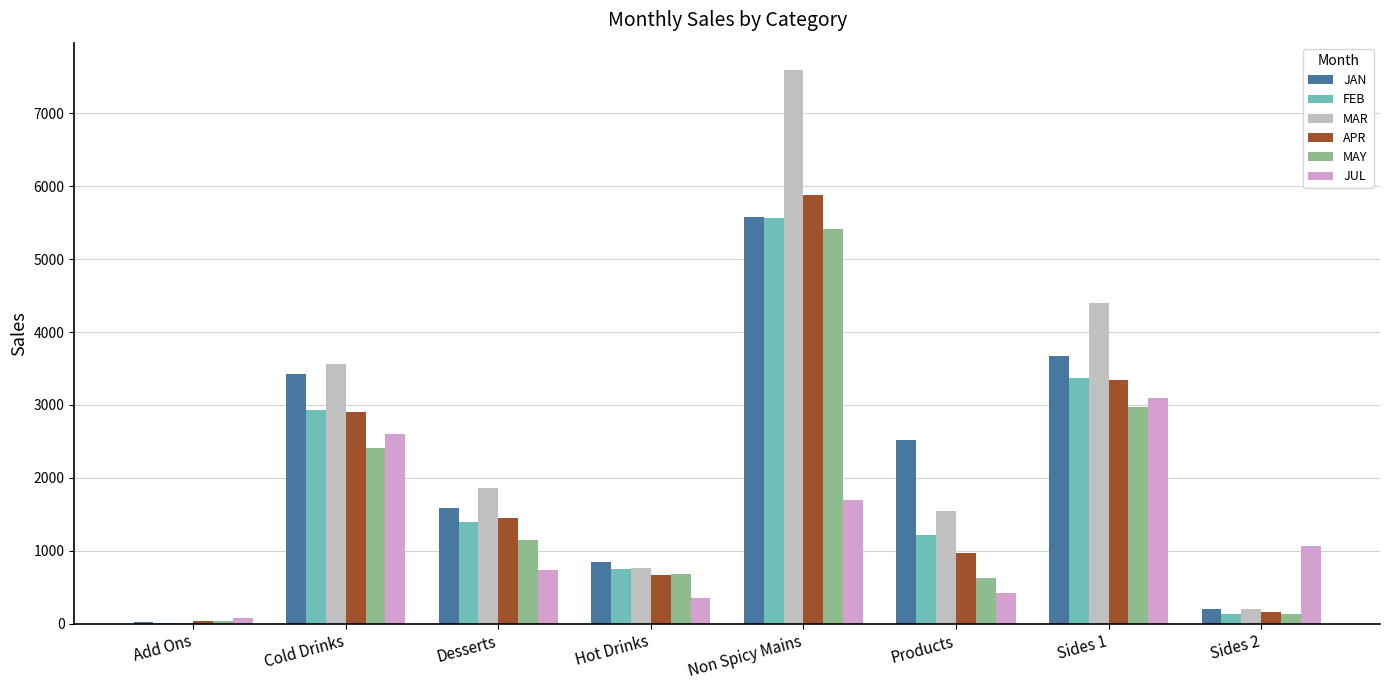

Which category has the highest value in the APR series?

Non Spicy Mains